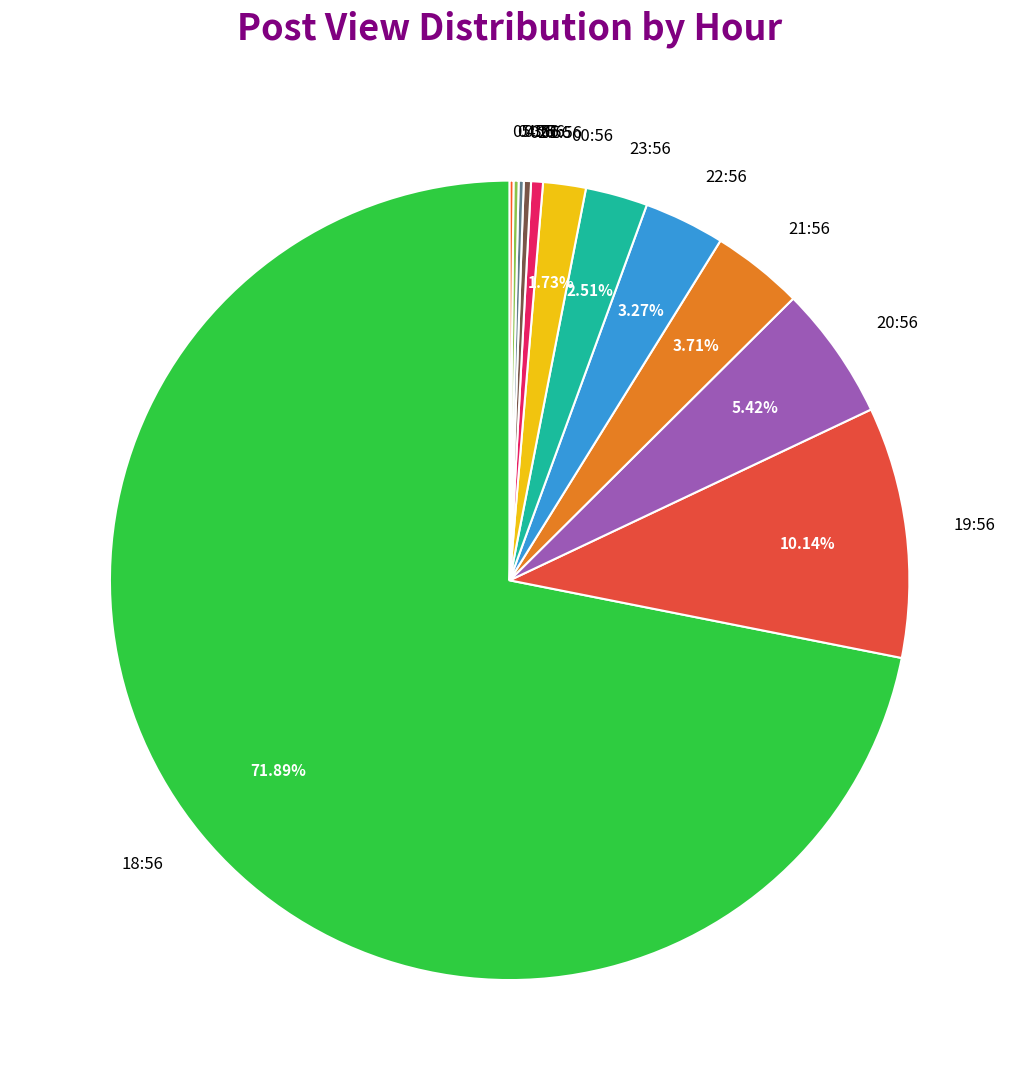

What is the ratio of the value at 00:56 to the value at 22:56?

0.5